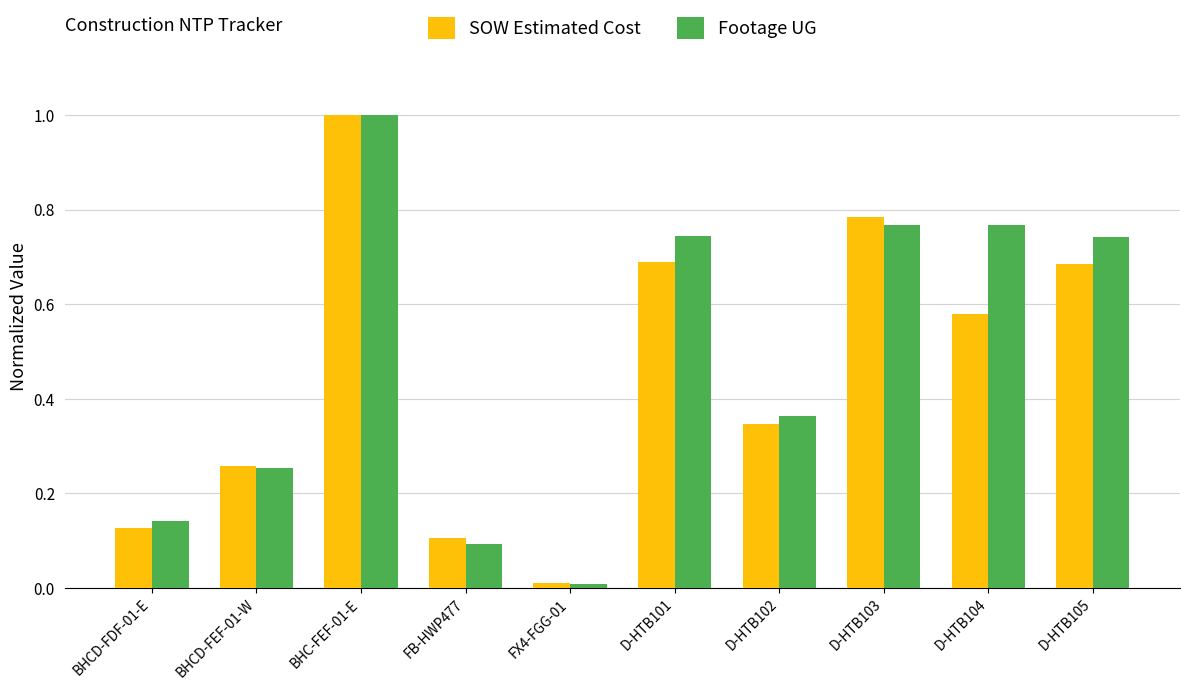

Which label corresponds to the smallest value in the chart?

FX4-FGG-01